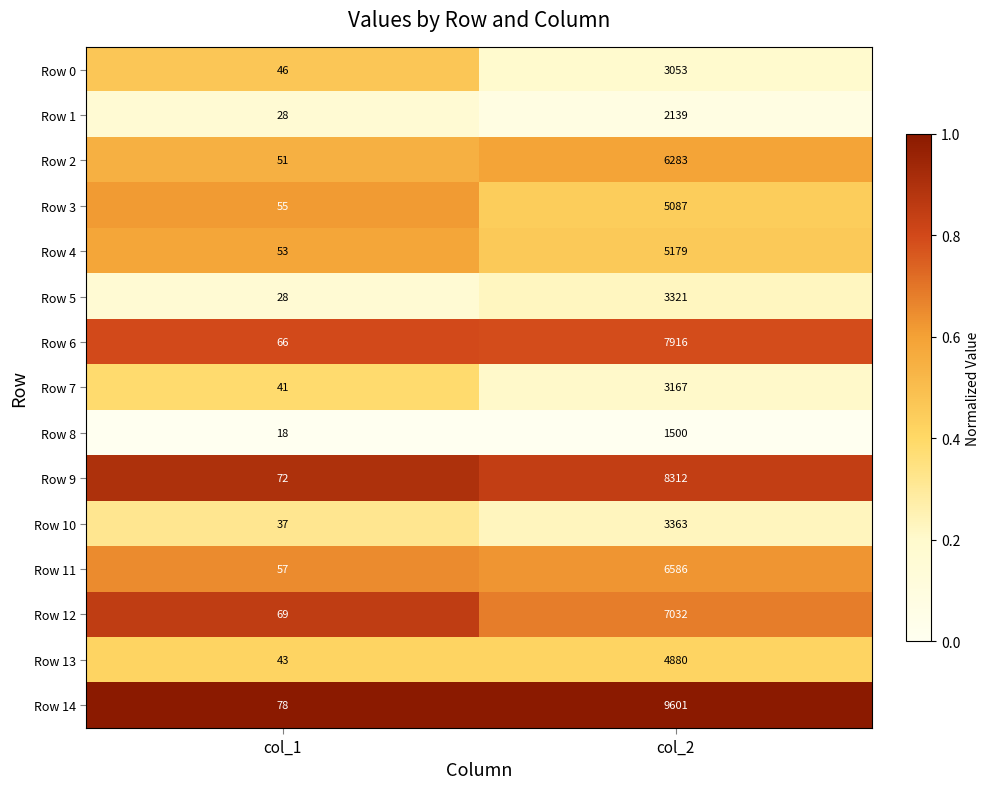

What is the smallest value displayed?

18